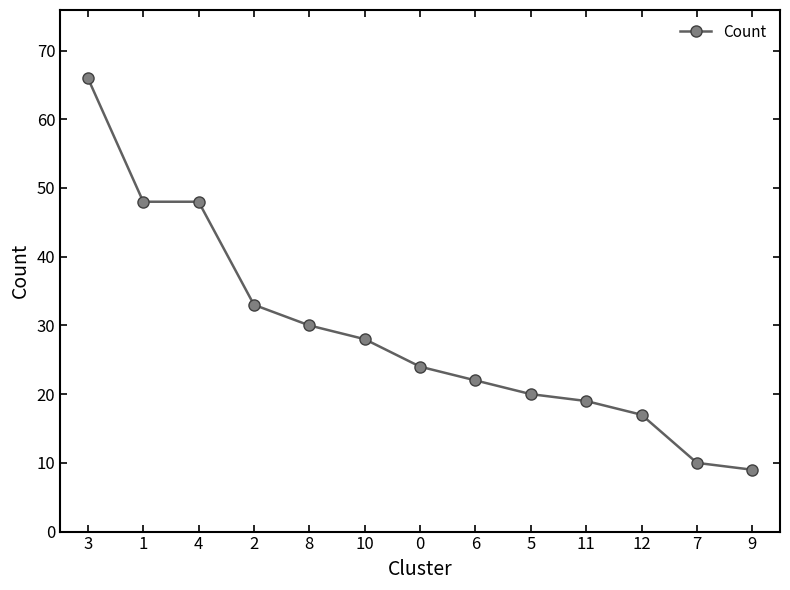

Where does the data first go above 24?

3